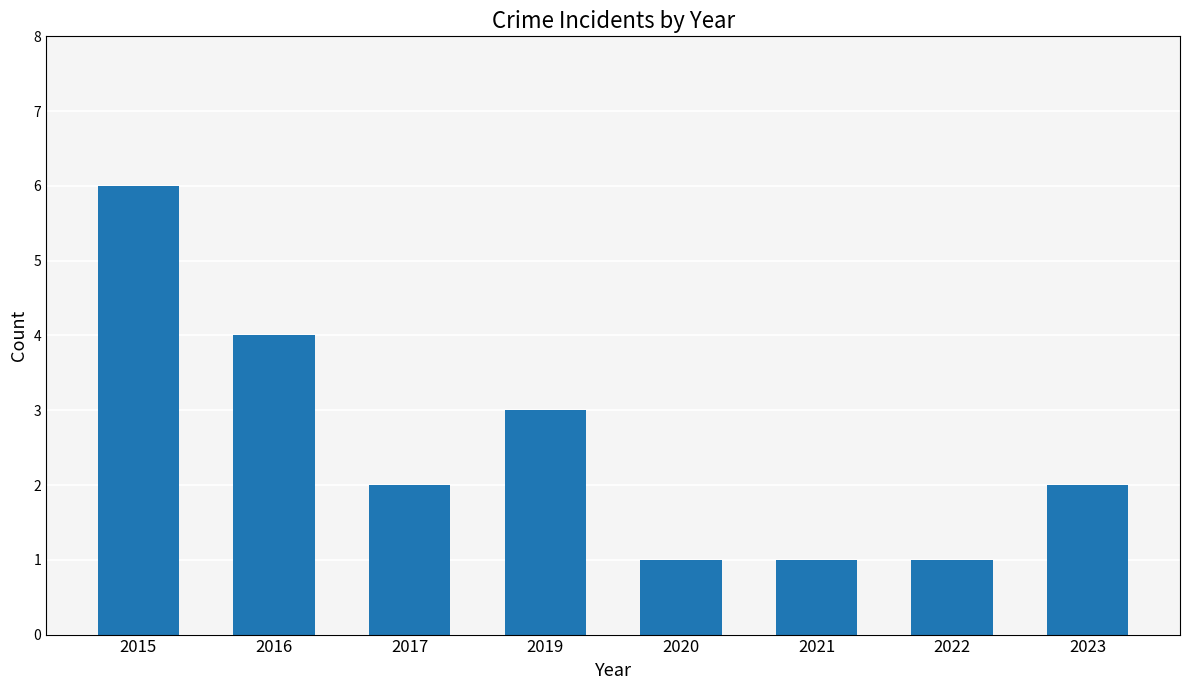

The chart shows a value of 0 at 2021. True or false?

False